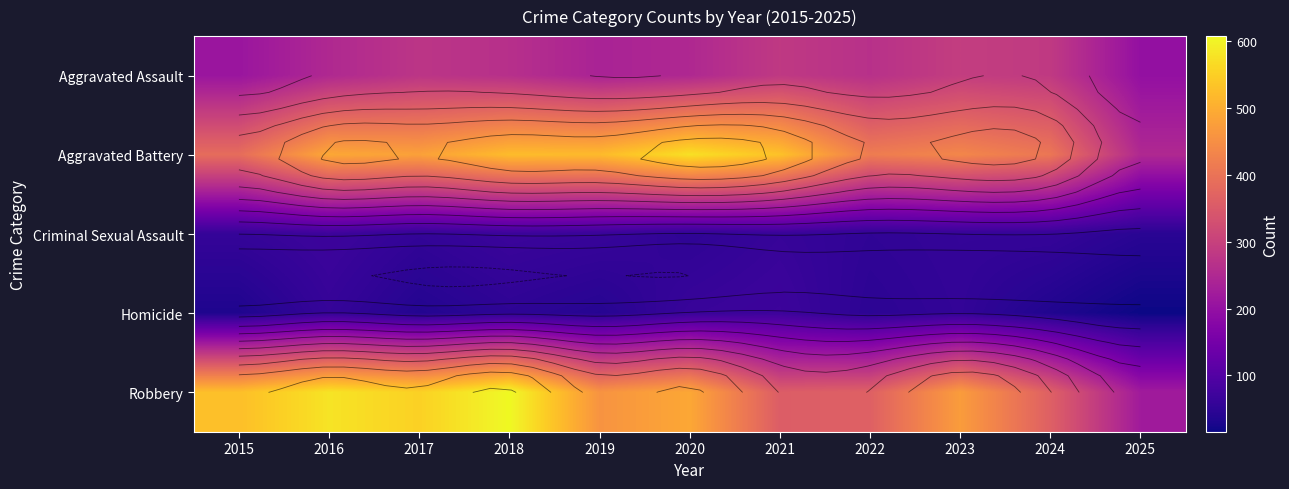

Which series changed the most between 2020 and 2025?

Aggravated Battery